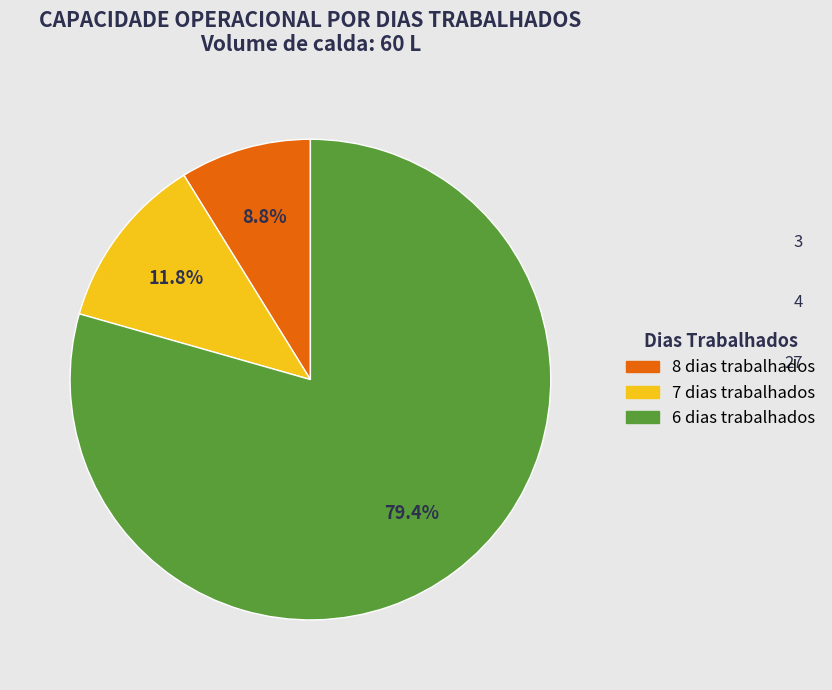

Does any single category account for the majority?

Yes